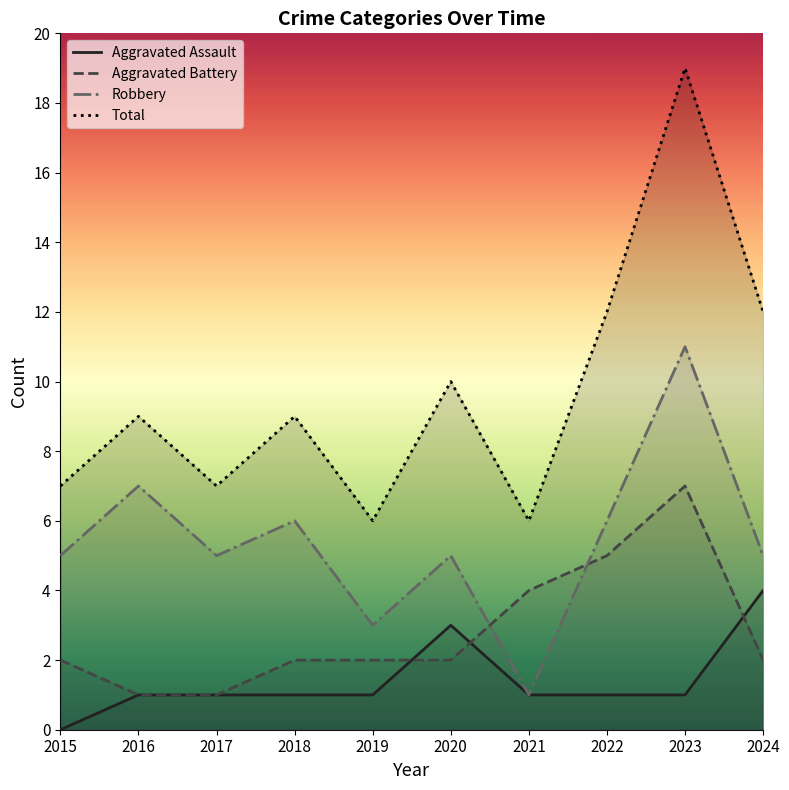

Reading left to right, what are all the values shown in this chart?

Aggravated Assault: 0	1	1	1	1	3	1	1	1	4
Aggravated Battery: 2	1	1	2	2	2	4	5	7	2
Robbery: 5	7	5	6	3	5	1	6	11	5
Total: 7	9	7	9	6	10	6	12	19	12